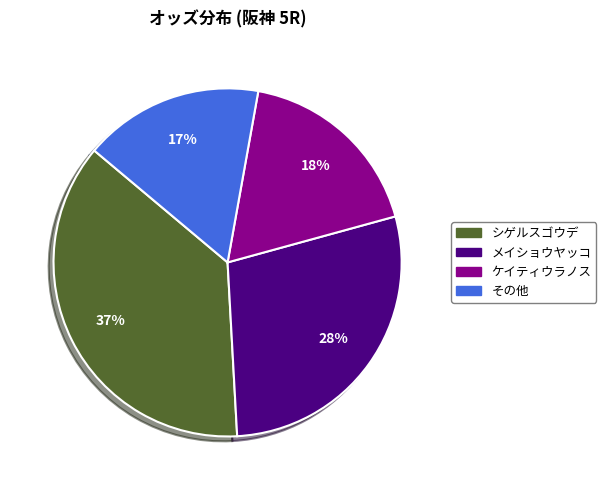

Is there any slice that represents more than half of the pie?

No